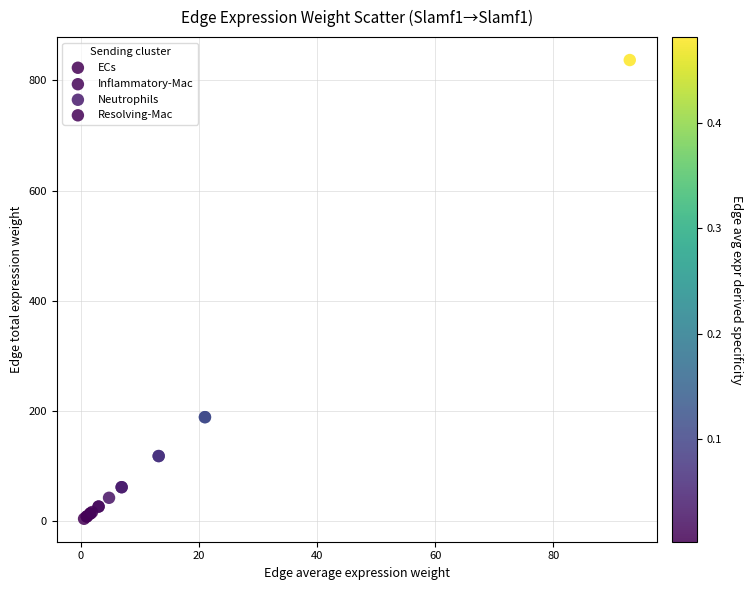

Which series contains the highest Y value?

Neutrophils